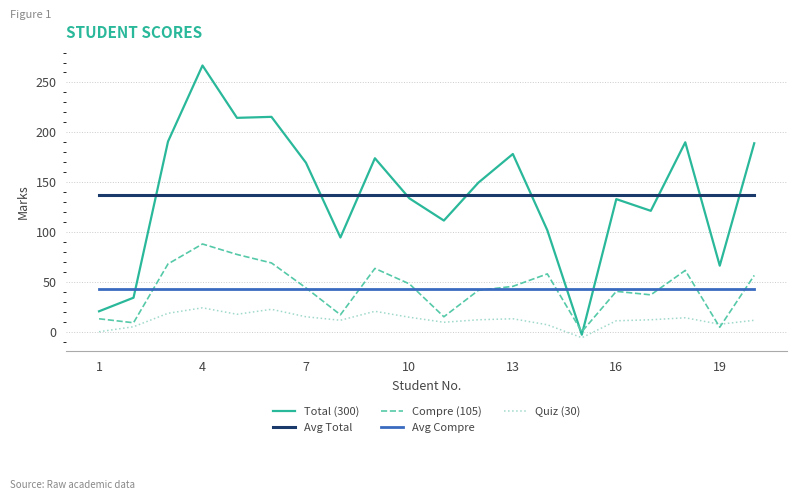

Which series has the widest spread of values?

Total (300)